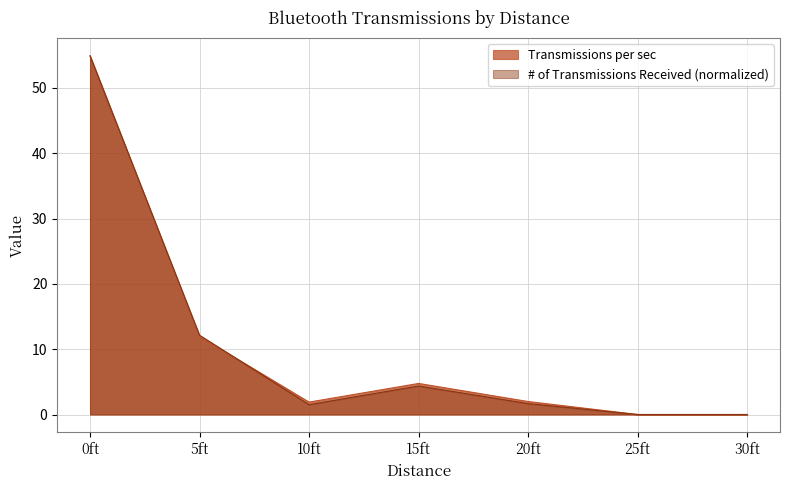

What is the sum of all # of Transmissions Received values?

74.6